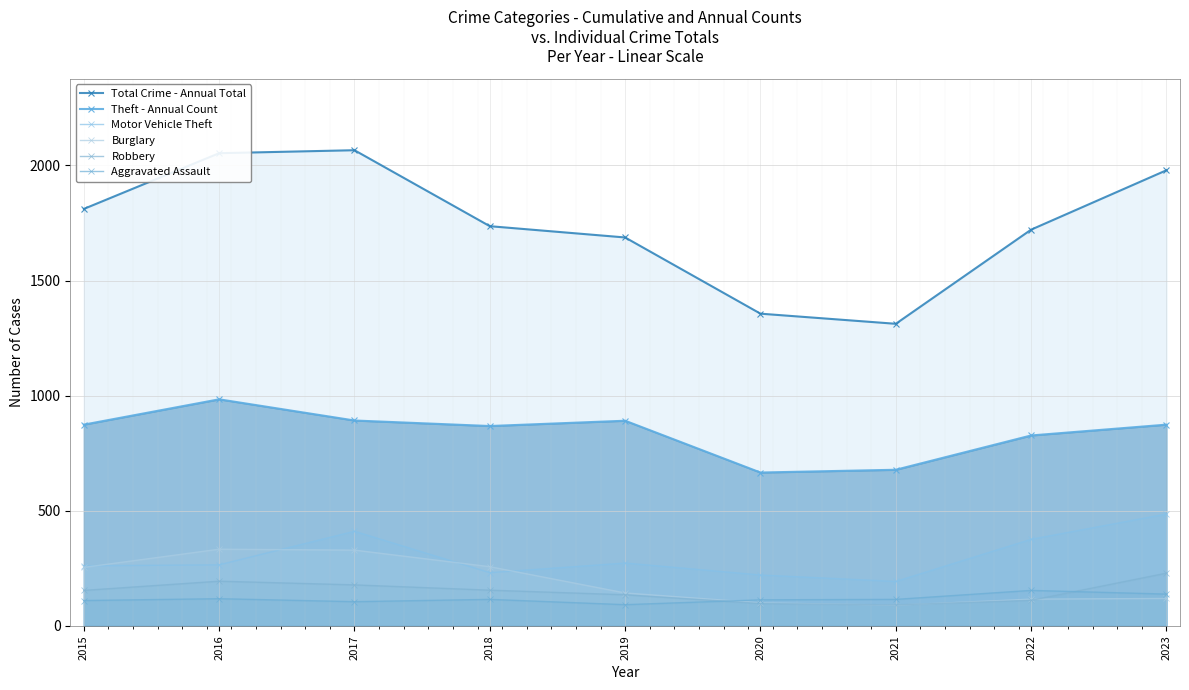

What is the difference between the maximum and minimum values in the Theft - Annual Count series?

318